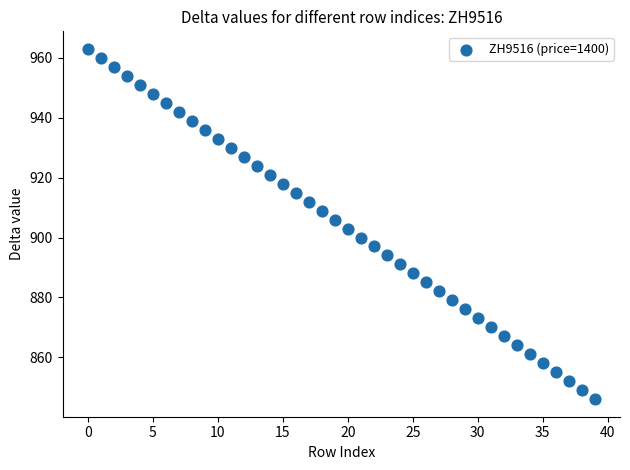

What is the range of Y values (max minus min)?

117